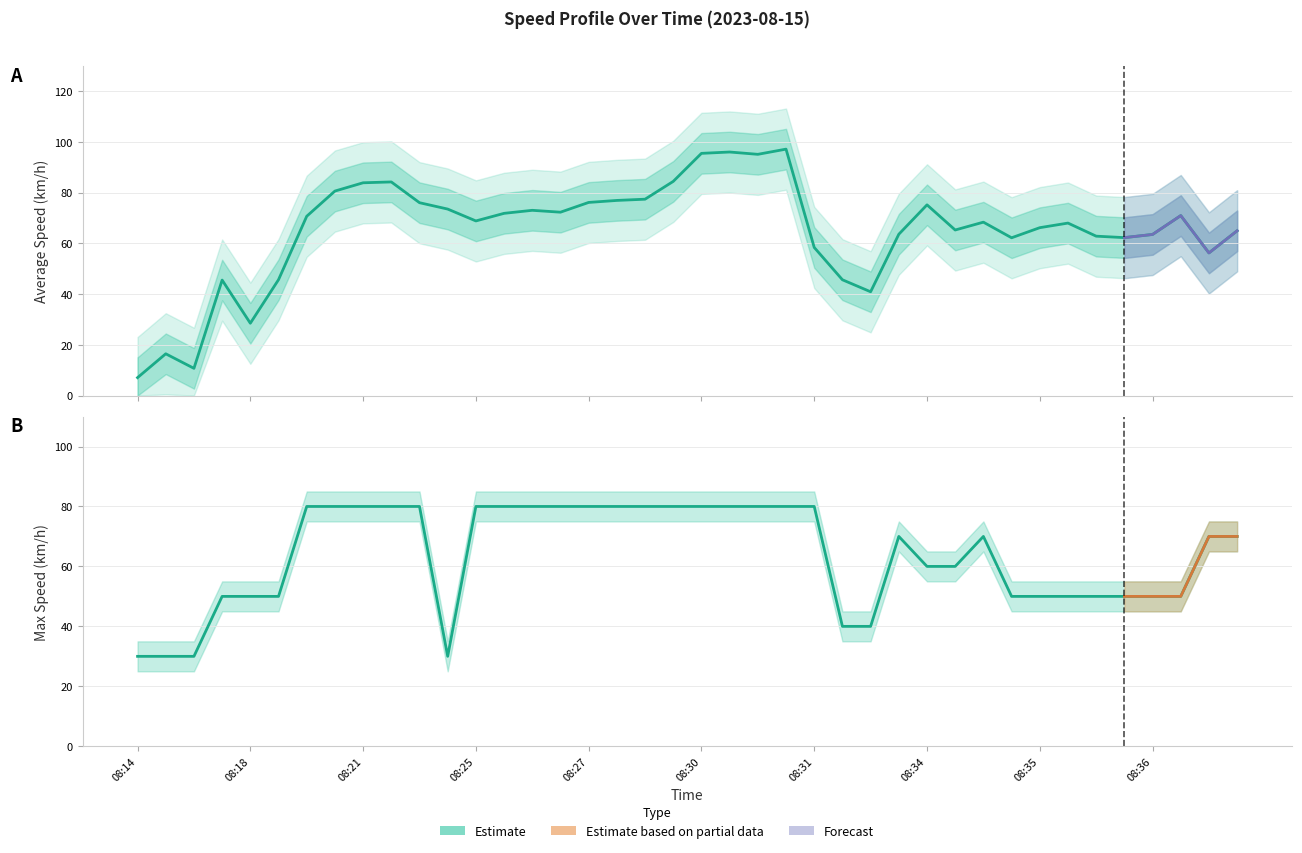

Reading right to left, transcribe all the data shown in this chart.

avg_speed: 64.9	56.2	70.9	63.5	62.2	62.8	68.0	66.2	62.2	68.3	65.3	75.2	63.6	40.9	45.6	58.4	97.1	95.1	96.0	95.5	84.4	77.4	76.9	76.1	72.3	73.0	71.8	68.8	73.5	76.0	84.2	83.9	80.6	70.7	45.7	28.5	45.5	10.7	16.5	7.1
max_spd: 70.0	70.0	50.0	50.0	50.0	50.0	50.0	50.0	50.0	70.0	60.0	60.0	70.0	40.0	40.0	80.0	80.0	80.0	80.0	80.0	80.0	80.0	80.0	80.0	80.0	80.0	80.0	80.0	30.0	80.0	80.0	80.0	80.0	80.0	50.0	50.0	50.0	30.0	30.0	30.0